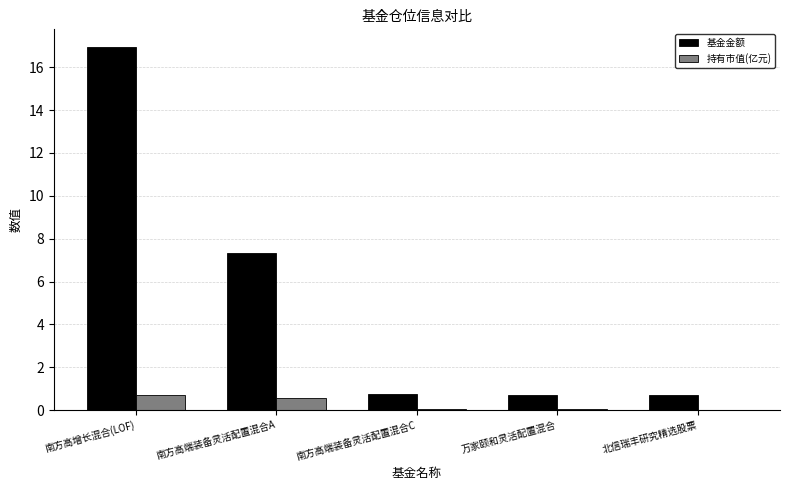

What is the sum of all 基金金额 values?

26.4